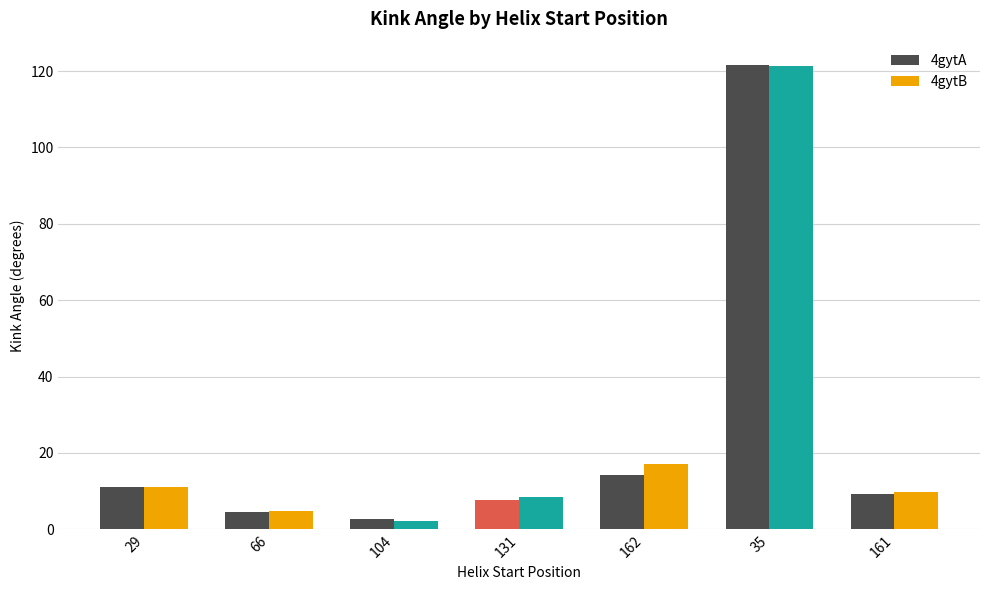

Is the value of 4gytA at 29 greater than the value of 4gytB at 104?

Yes